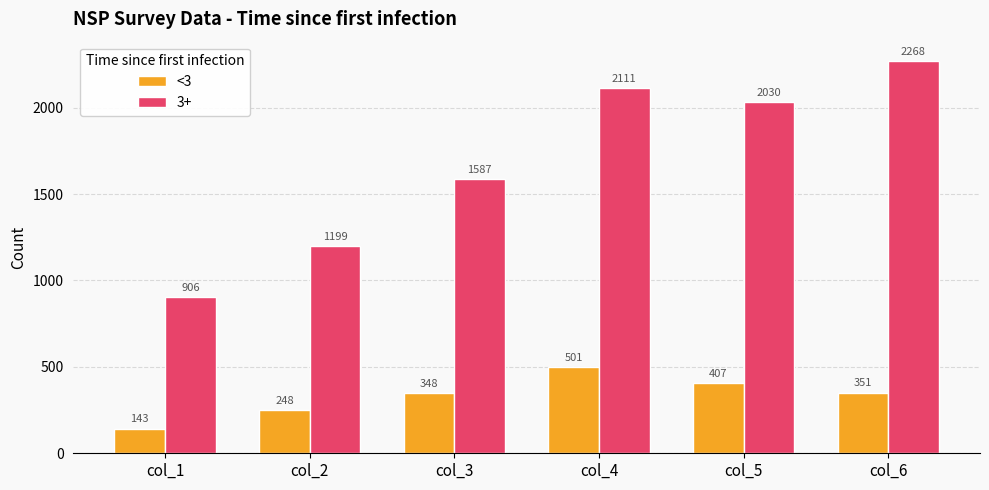

Is the value of <3 at col_4 greater than the value of 3+ at col_5?

No